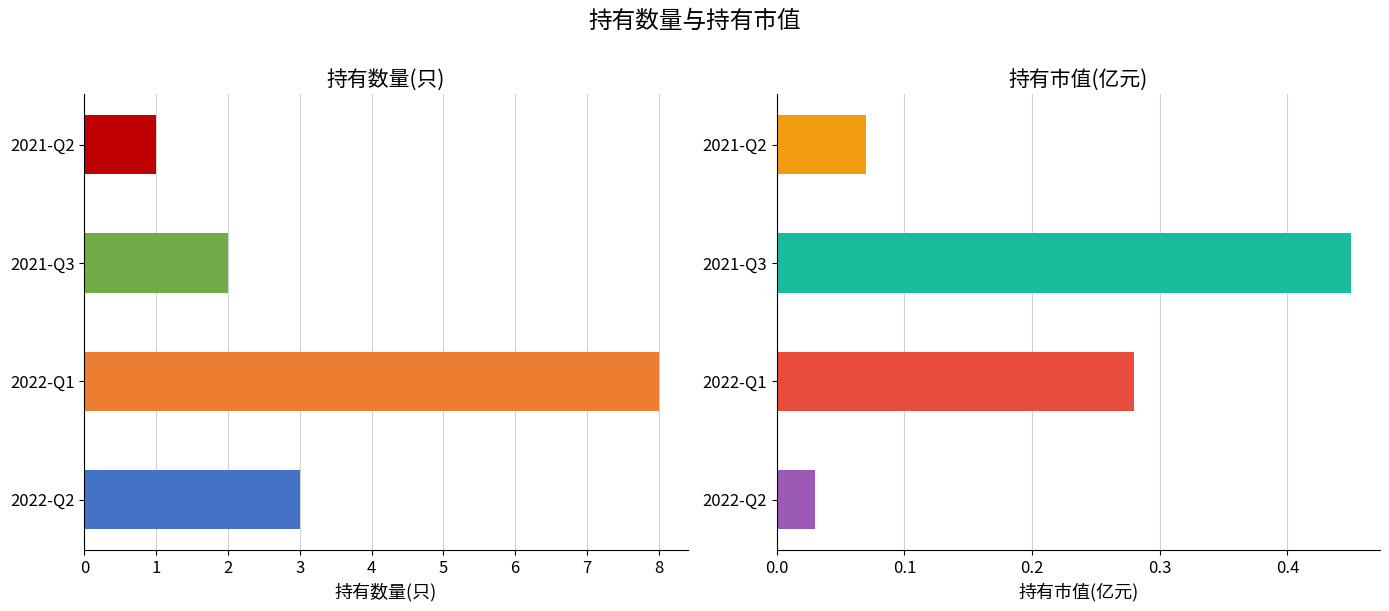

At how many categories does at least one series exceed 6?

1